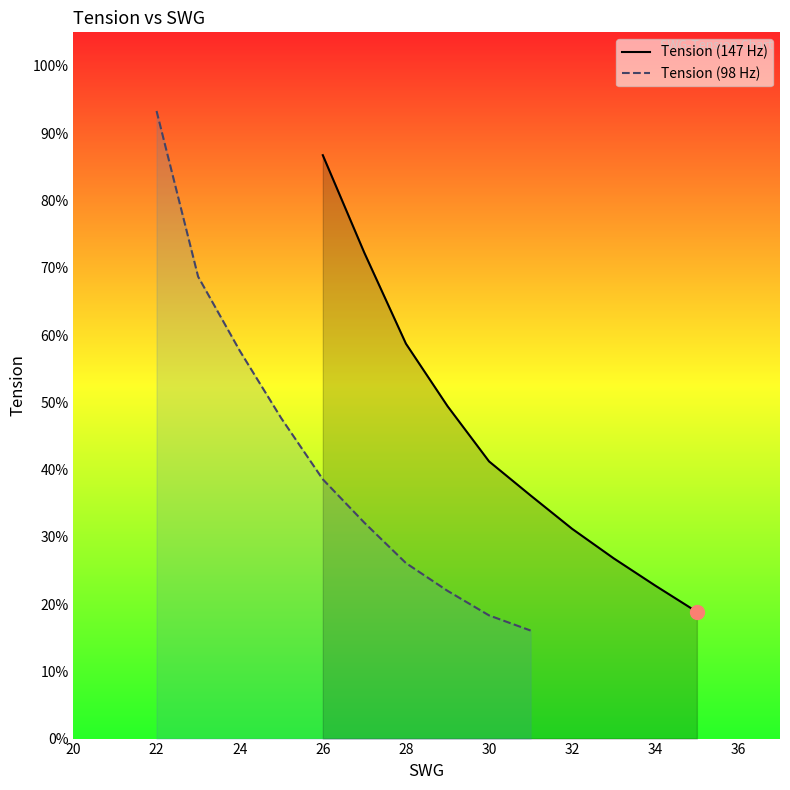

Which category has the highest value in the Tension (147 Hz) series?

26